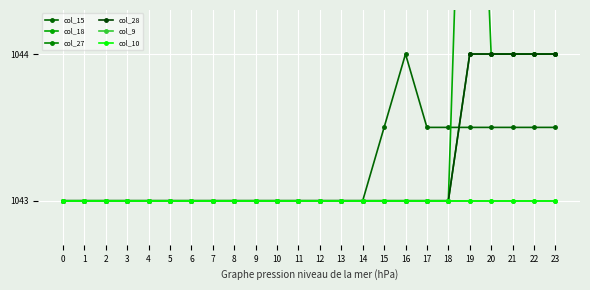

What is the difference between the maximum and minimum values in the col_28 series?

1.0